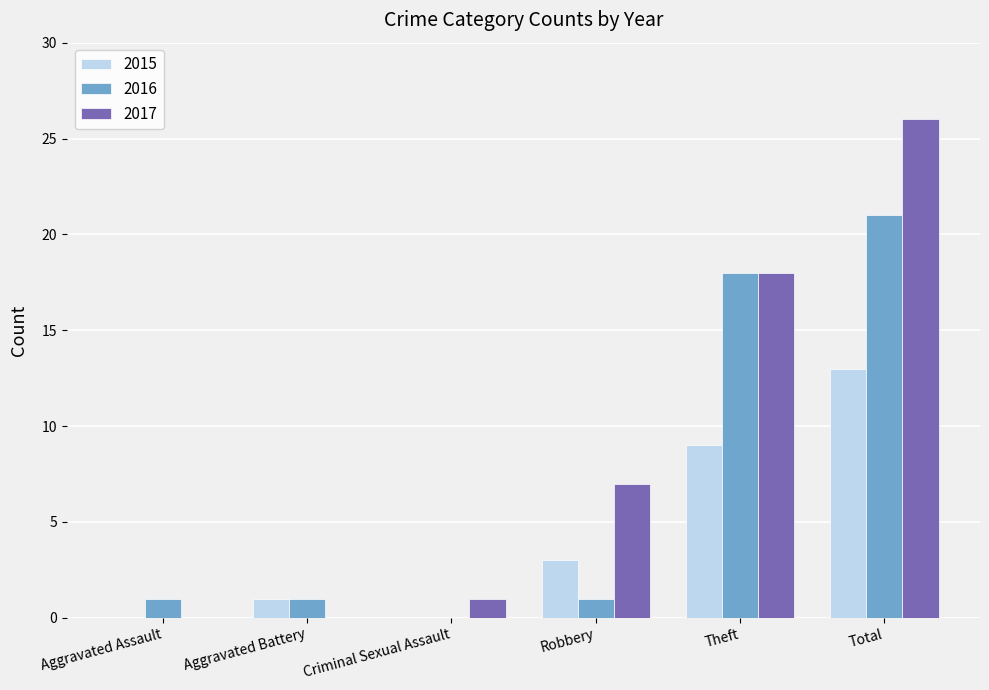

Reading left to right, list all the values displayed in this chart.

2015: 0	1	0	3	9	13
2016: 1	1	0	1	18	21
2017: 0	0	1	7	18	26